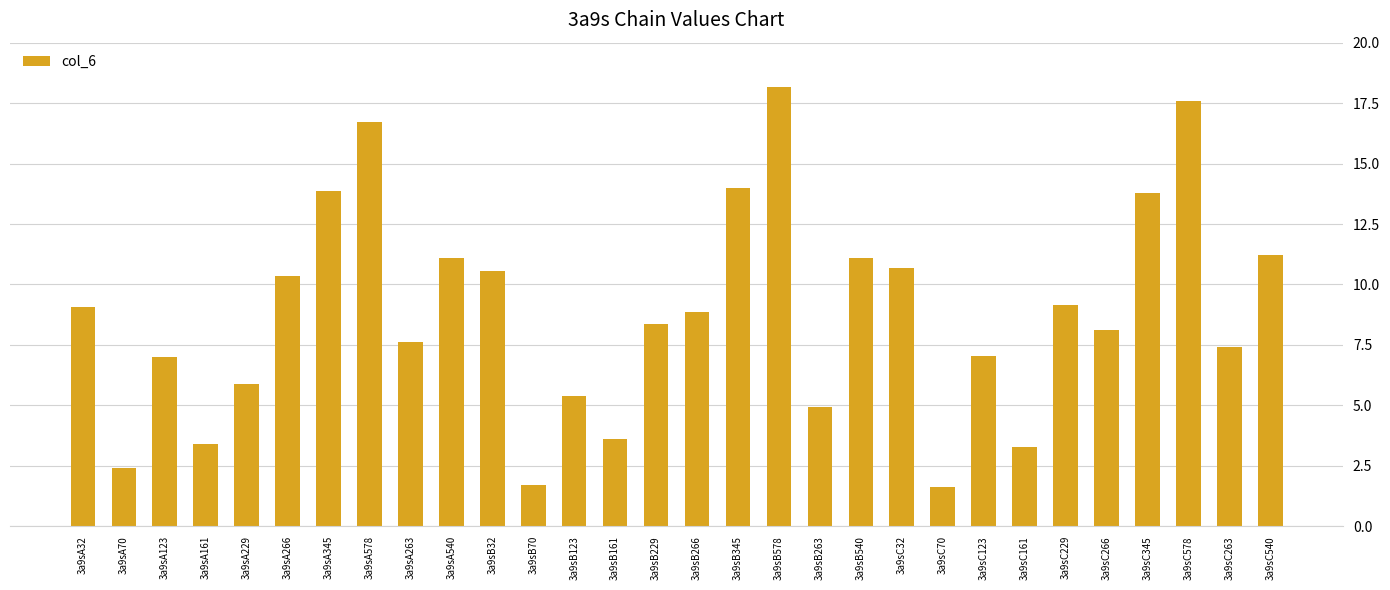

What is the minimum value shown in the chart?

1.6